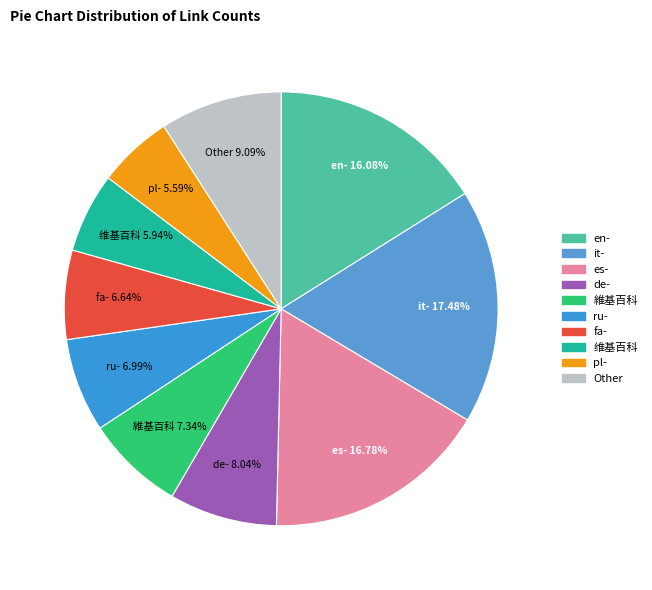

Approximately how many times larger is the value at fa- compared to 维基百科?

1.1